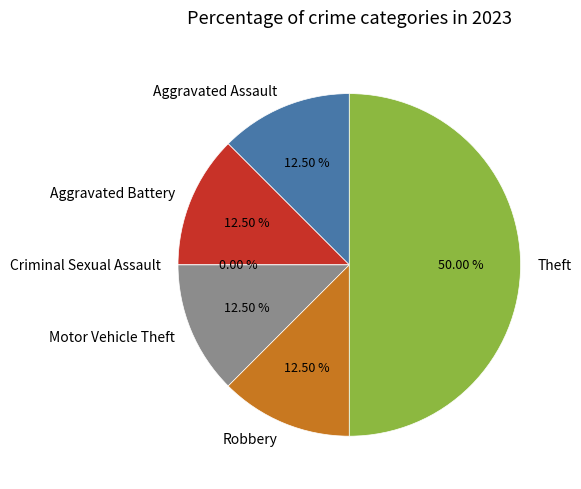

How many slices are in this pie chart?

6